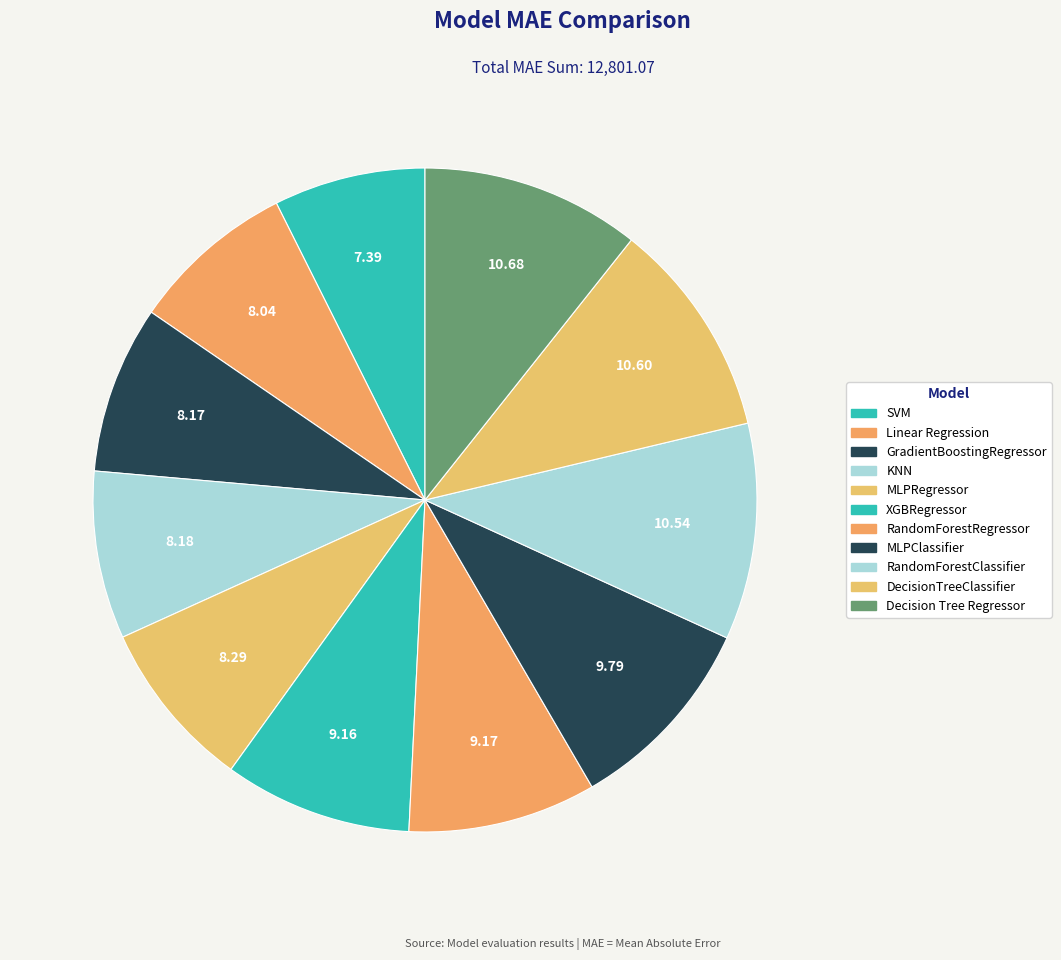

To the nearest percent, what is the average slice percentage?

9%